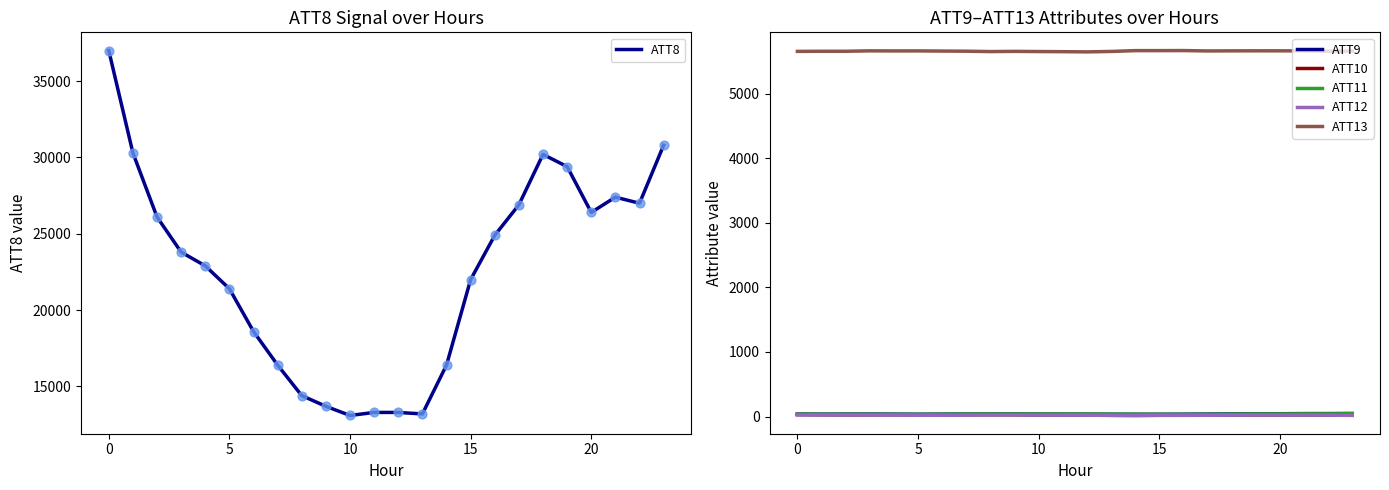

What is the total value across all series at 22?

32788.5